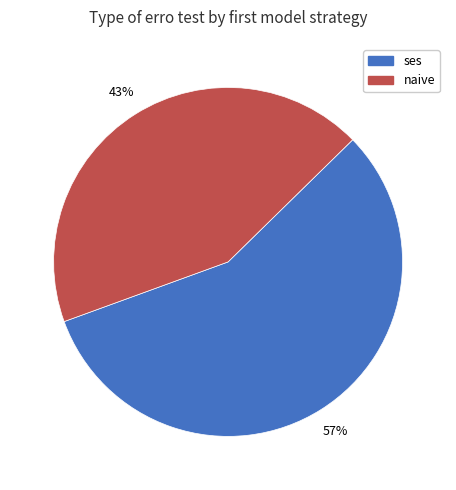

To the nearest percent, what is the difference between the largest and smallest slice percentages?

14%